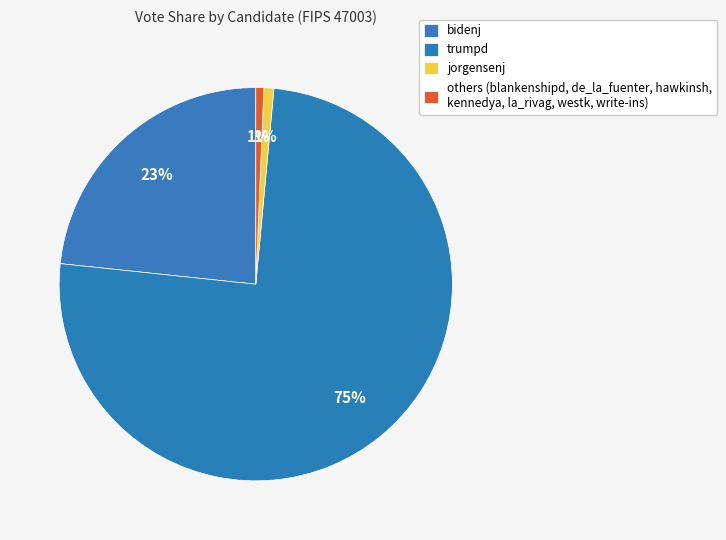

How many slices are in this pie chart?

4